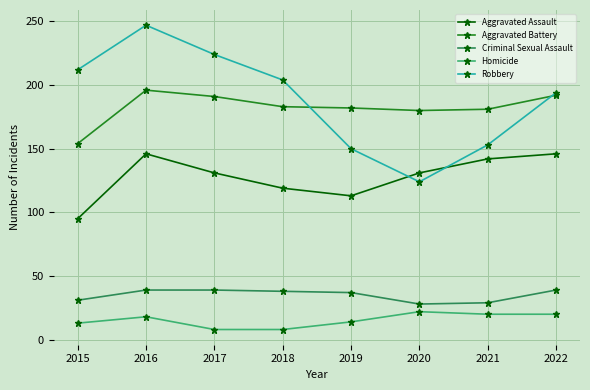

Rank the series at 2020 from highest to lowest value.

Aggravated Battery, Aggravated Assault, Robbery, Criminal Sexual Assault, Homicide